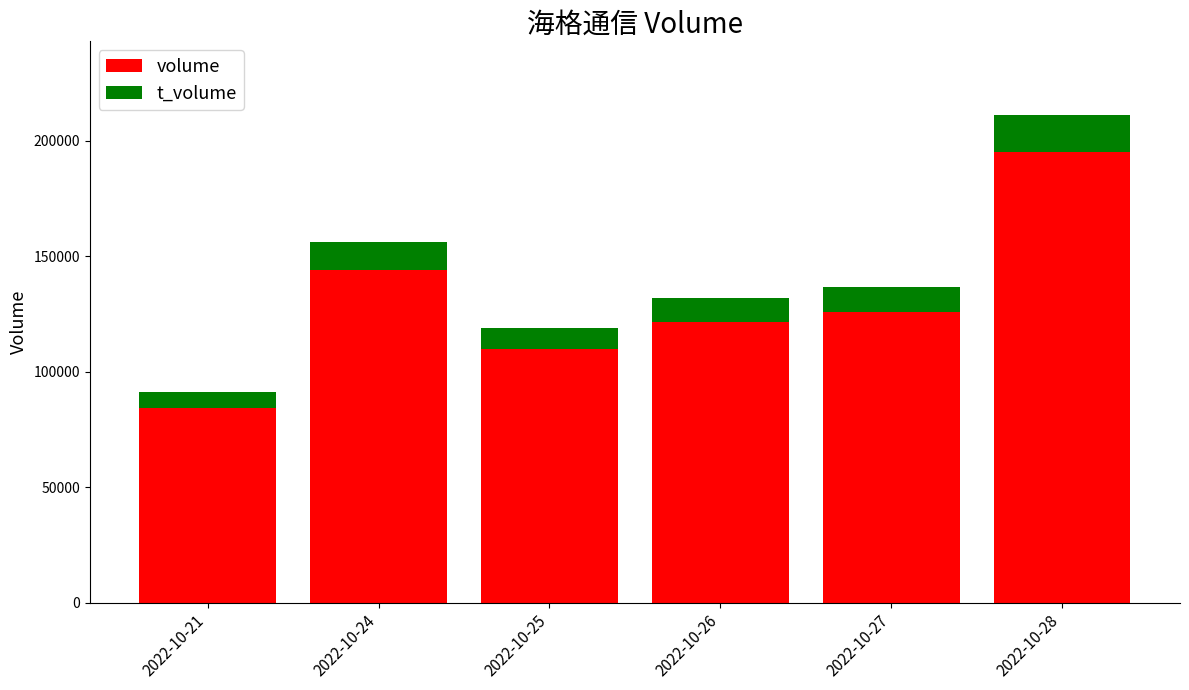

What is the sum of all volume values?

780839